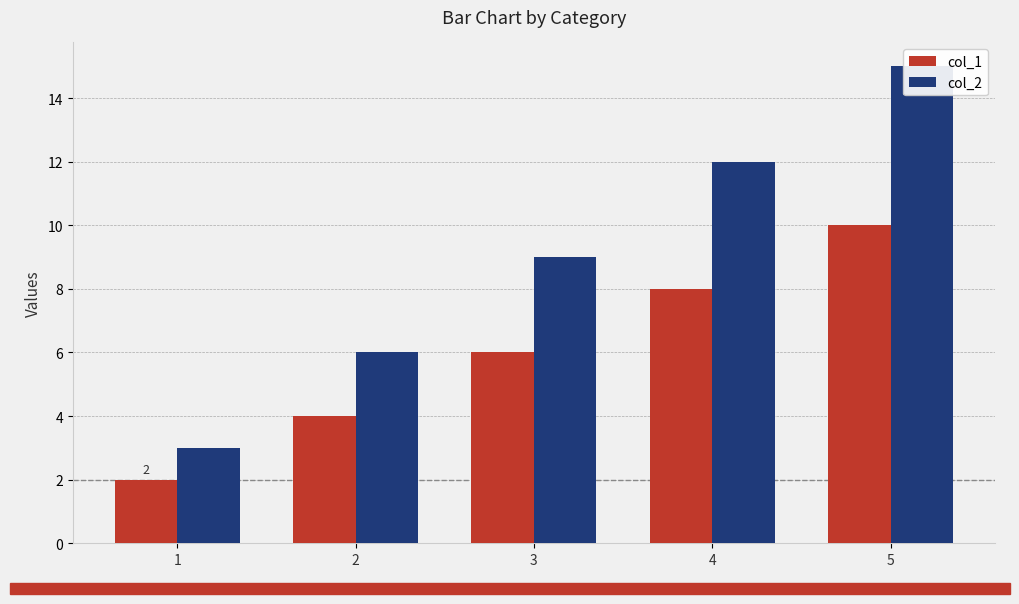

What is the difference between the maximum and minimum values in the col_2 series?

12